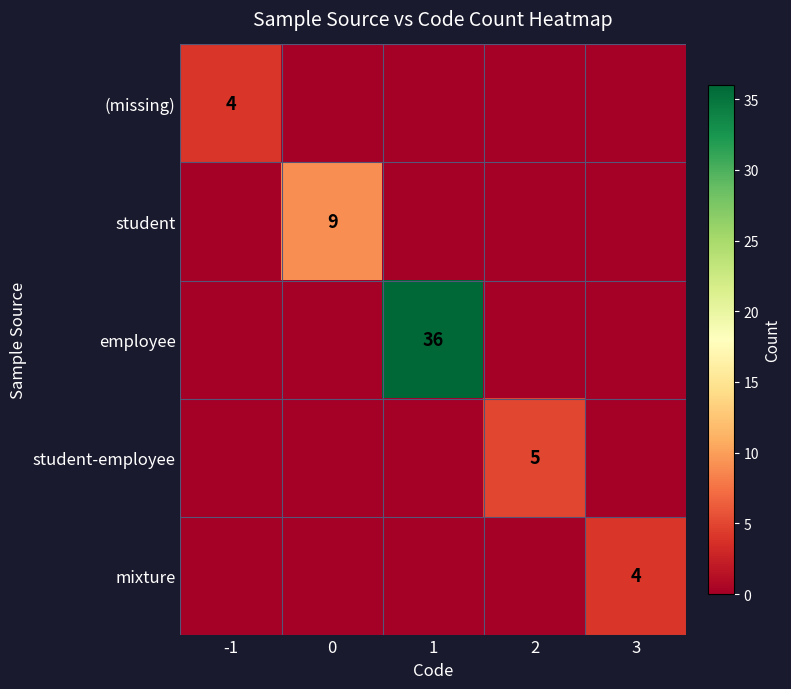

Is it true that mixture equals 4 at 3?

True